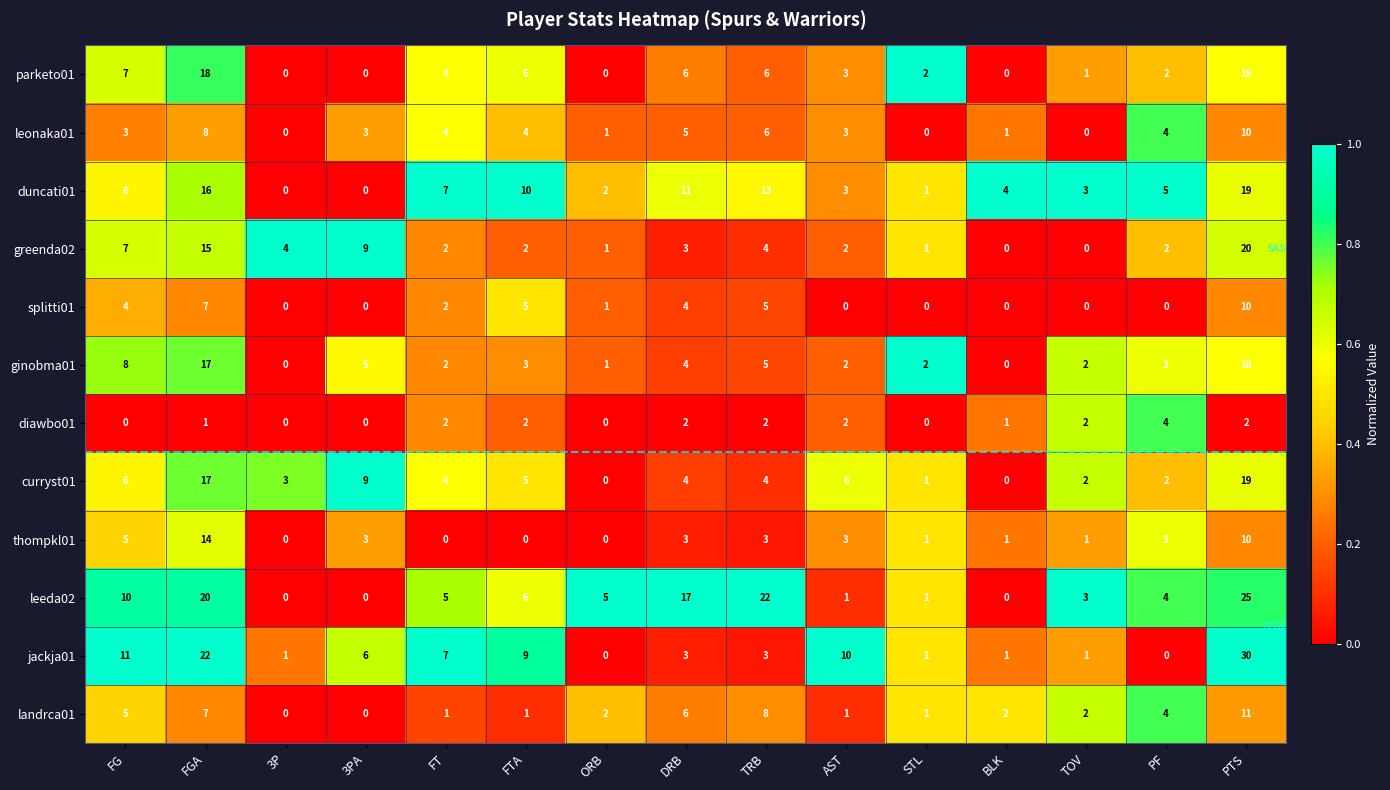

What is the maximum value shown in the chart?

30